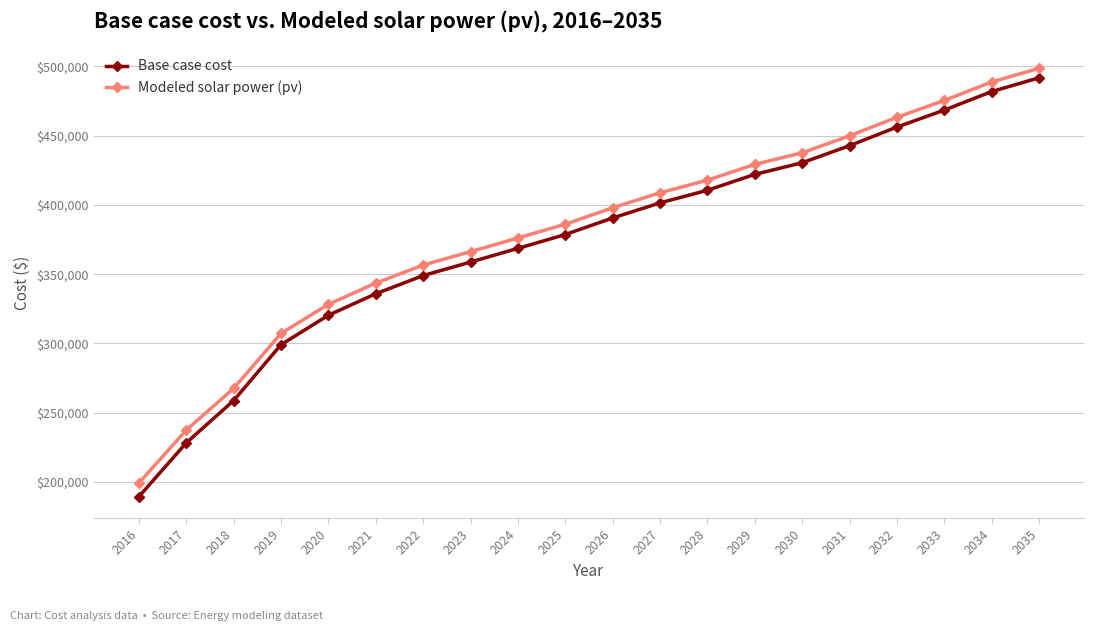

Reading left to right, transcribe all the data shown in this chart.

Base case cost: 189424.2	228246.2	258782.2	299103.0	320346.0	335855.9	348970.8	358720.7	368595.0	378593.7	390550.5	401420.1	410553.8	421999.6	430399.5	442713.9	456141.3	468400.9	481775.0	491710.8
Modeled solar power (pv): 199275.1	237458.4	267532.6	307234.2	328210.3	343561.2	356563.9	366261.9	376085.6	386034.9	397915.0	408723.7	417825.8	429213.2	437597.2	449842.0	463187.8	475380.9	488676.7	498588.7